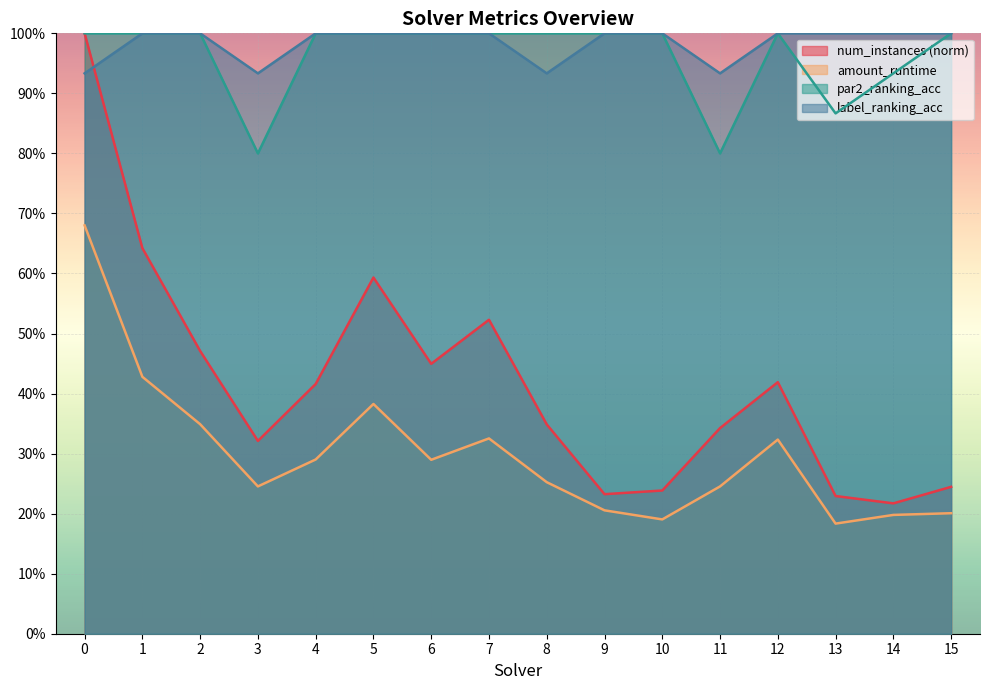

At how many categories does at least one series exceed 0?

16